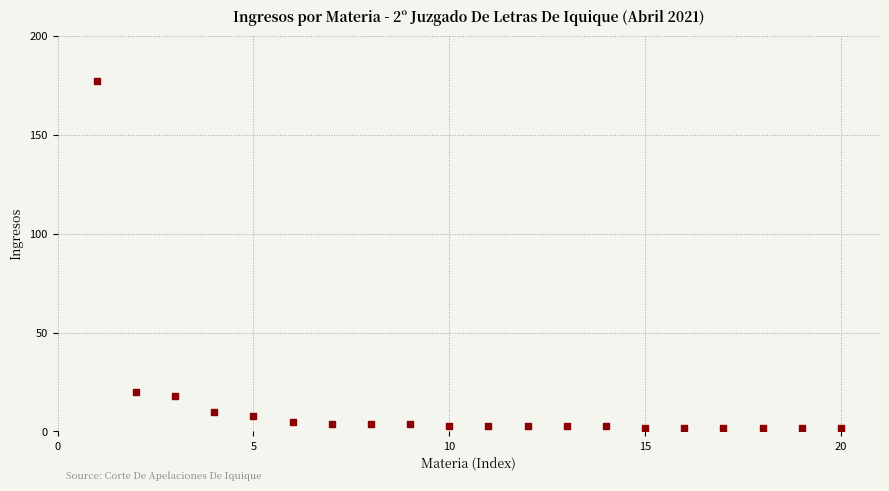

What Y value in the scatter plot is closest to 89?

20